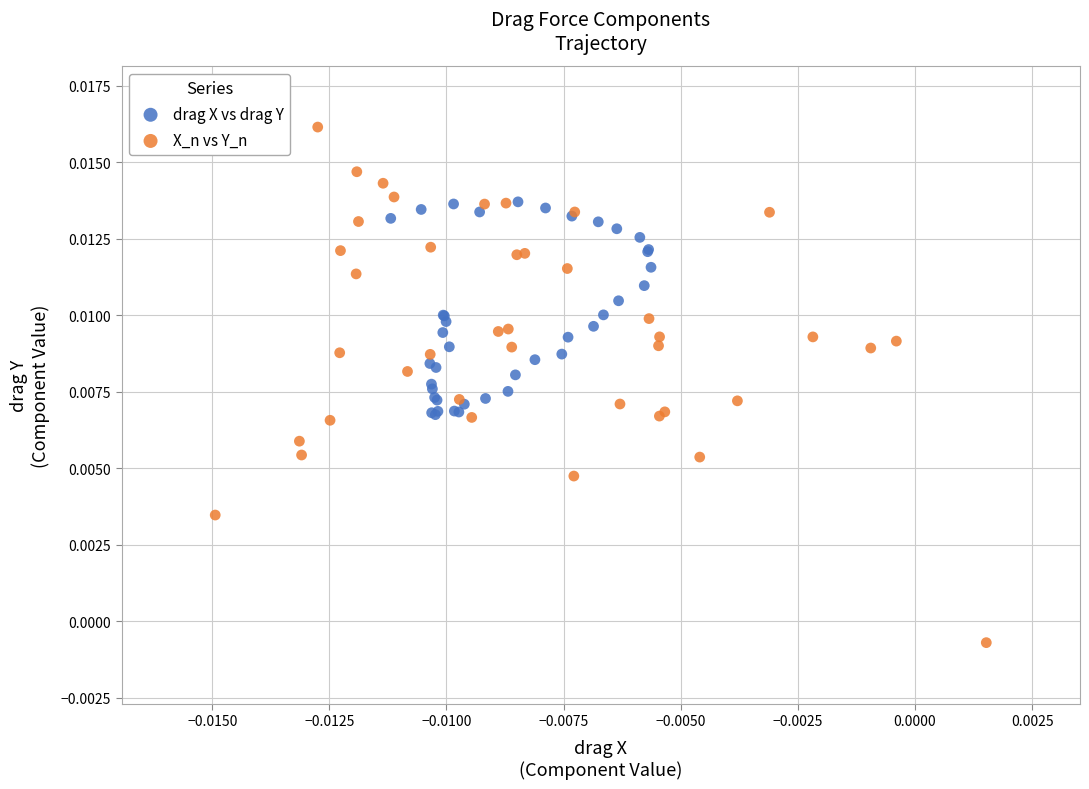

What are all the series names shown in the legend?

drag X vs drag Y, X_n vs Y_n